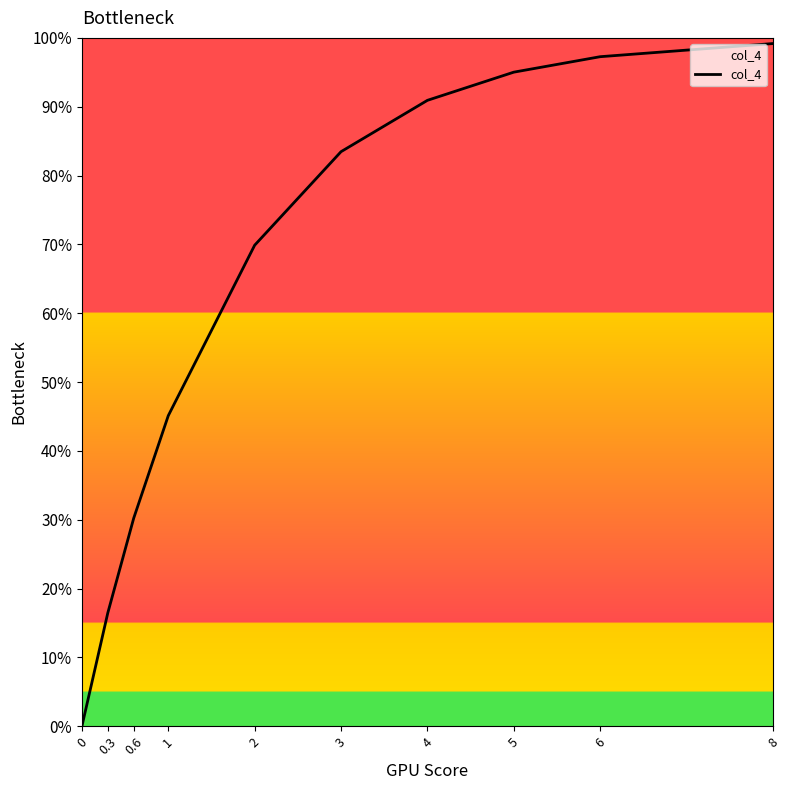

What is the value of the 6th point from the left?

0.8